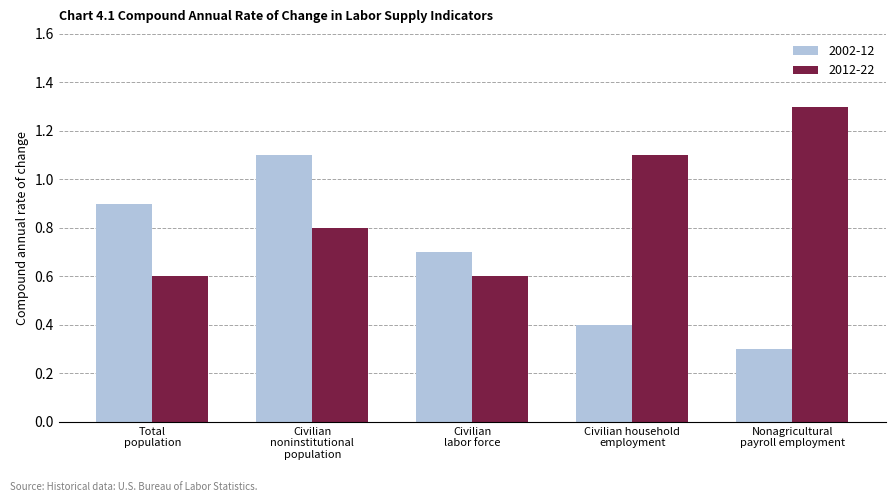

Which series has the largest total across all categories?

2012-22